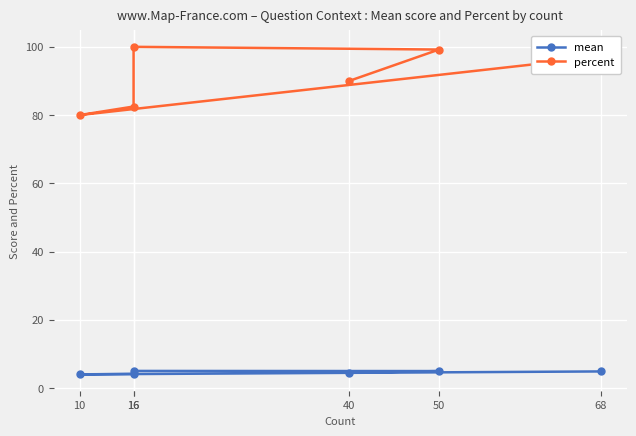

Between 40 and 16, which series saw the biggest shift?

percent